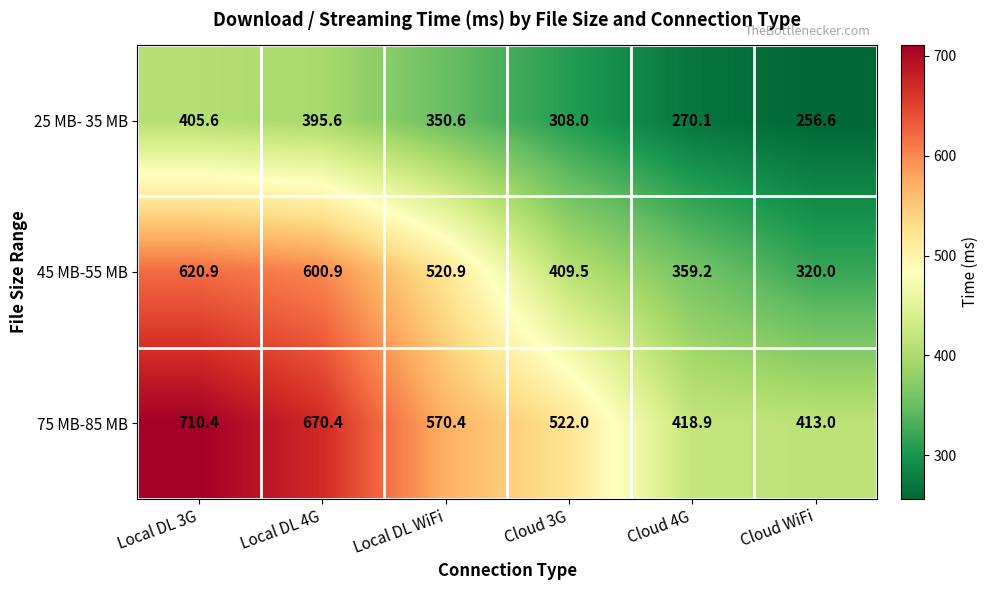

Which series has the widest spread of values?

45 MB-55 MB